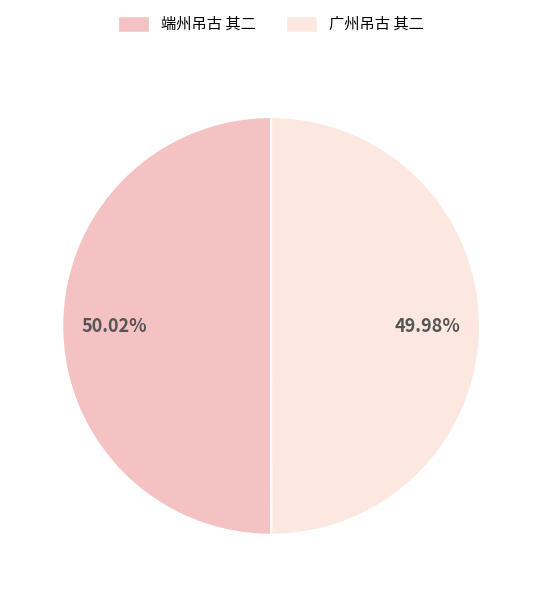

What is the total percentage of 端州吊古 其二 and 广州吊古 其二?

100.0%